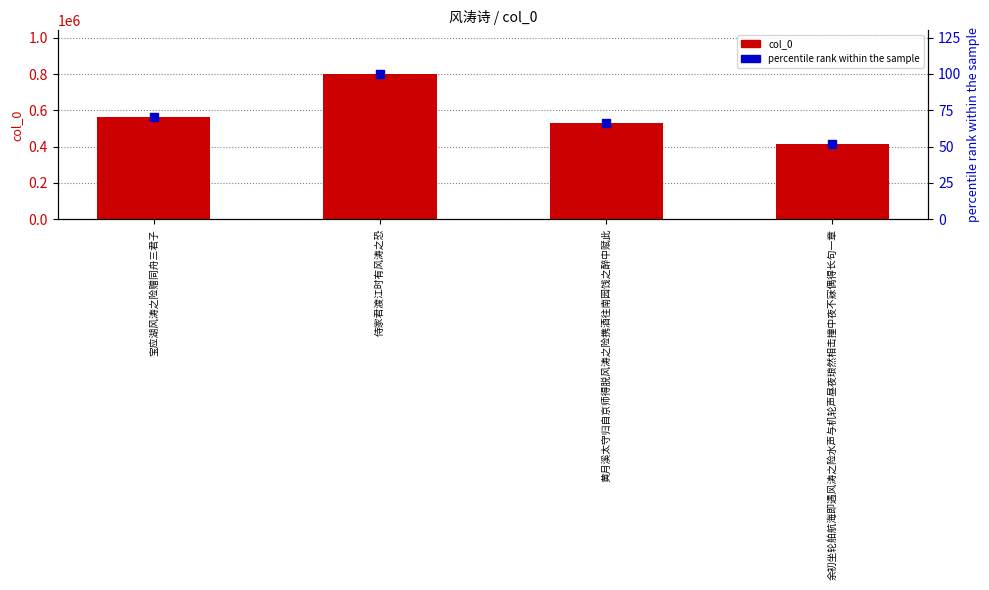

What is the total value across all series at 余初坐轮舶航海即遇风涛之险水声与机轮声昼夜琅然相击撞中夜不寐偶得长句一章?

416135.0